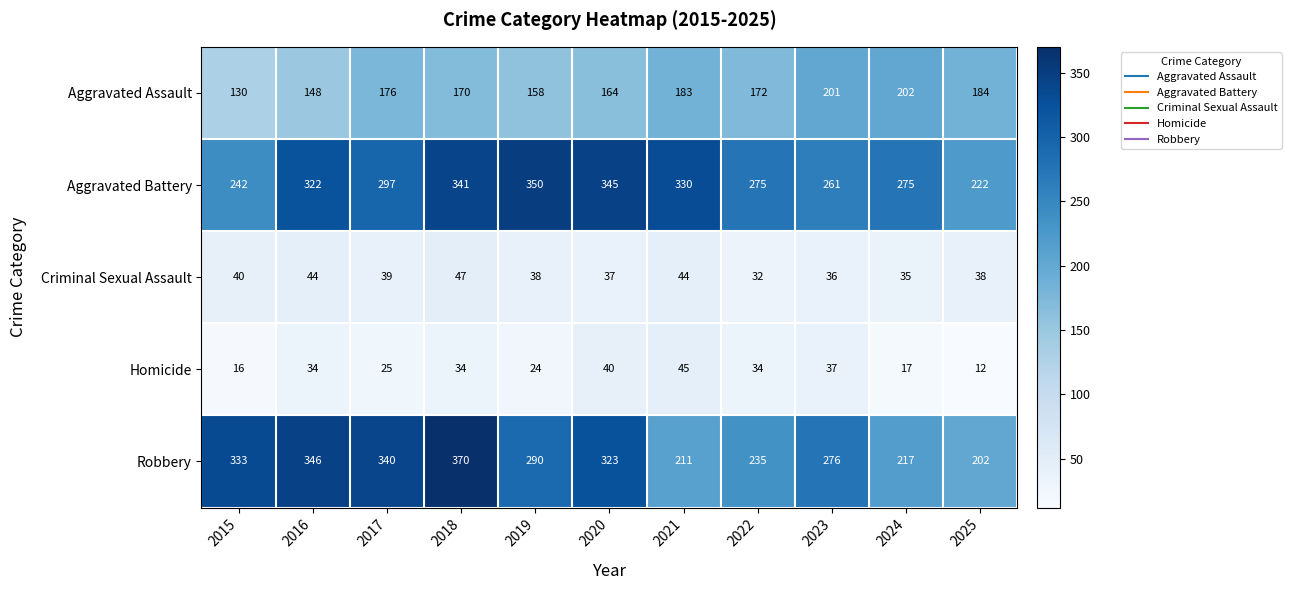

At which label does Aggravated Battery first exceed 297?

2016